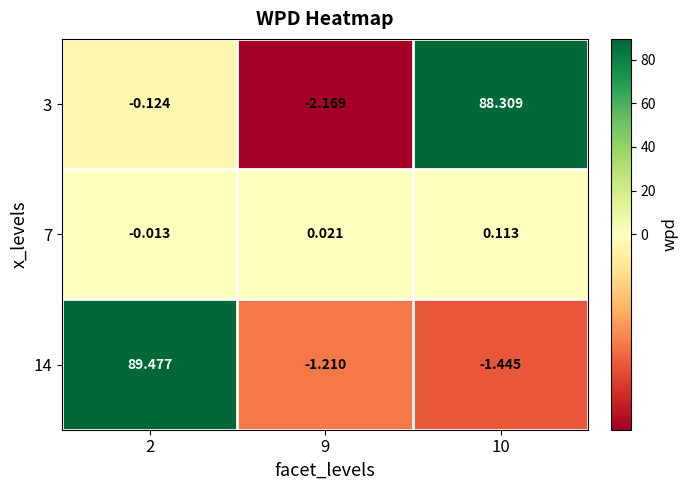

Rank the series by their maximum value, from highest to lowest.

14, 3, 7